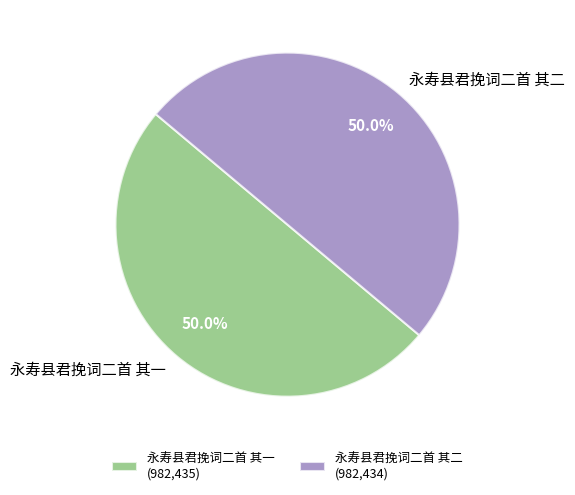

Combined, what portion of the pie is 永寿县君挽词二首 其二 and 永寿县君挽词二首 其一?

100.0%